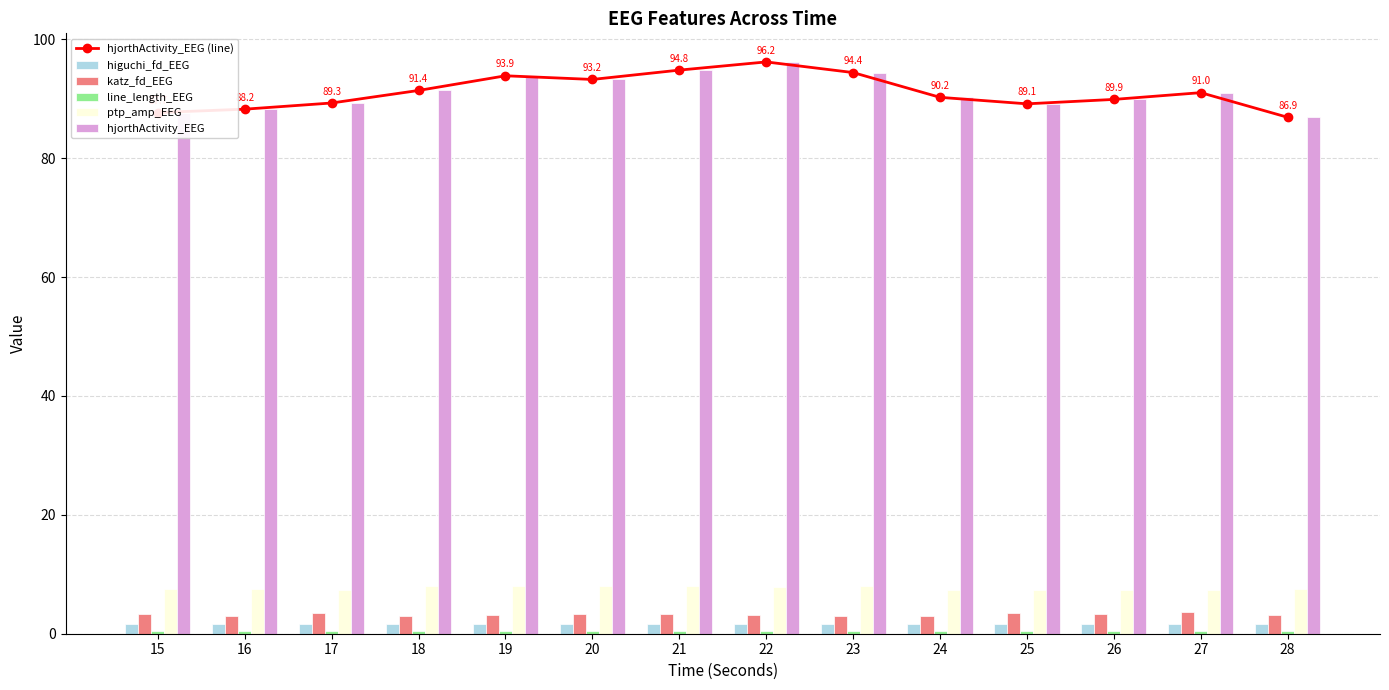

True or false: katz_fd_EEG has a value of 1.3 at 17.

False